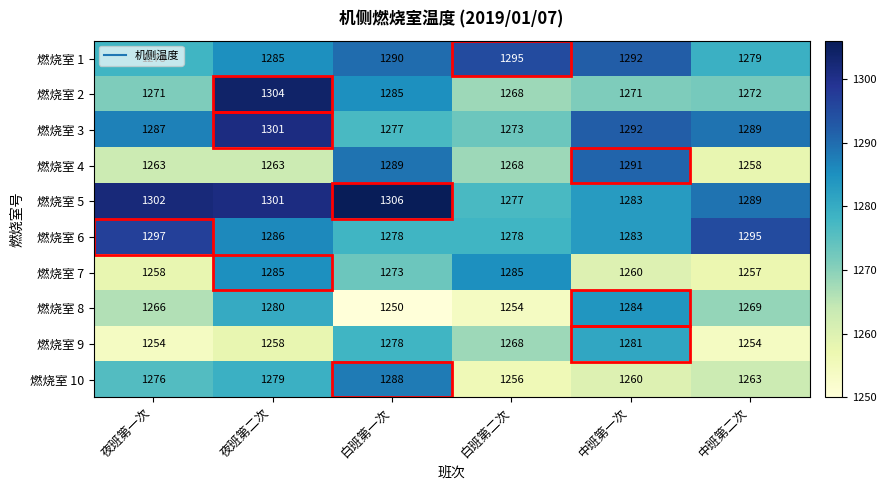

Which series has the widest spread of values?

燃烧室 2